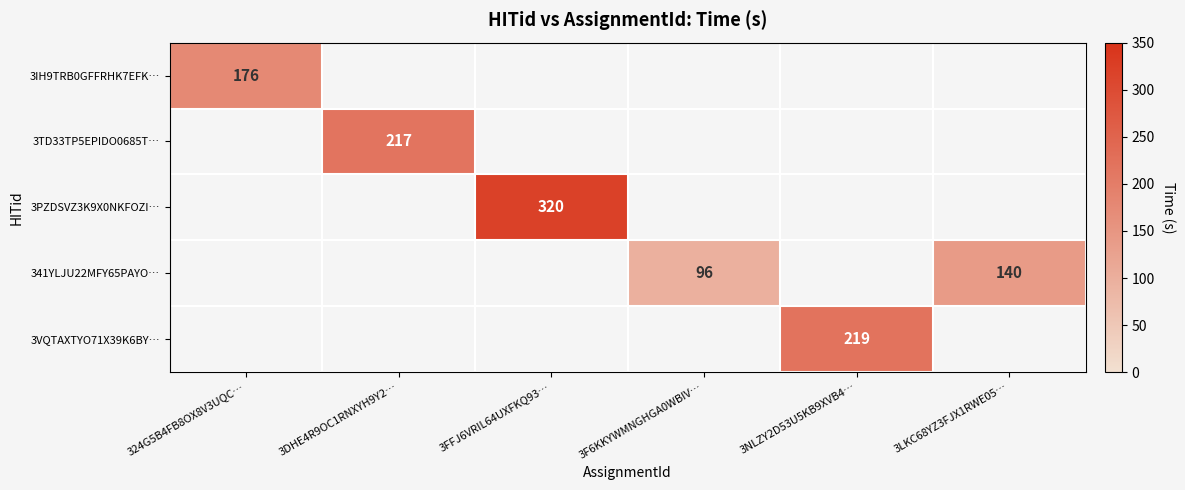

The 3TD33TP5EPIDO0685T… series shows 217 at 3DHE4R9OC1RNXYH9Y2…. True or false?

True